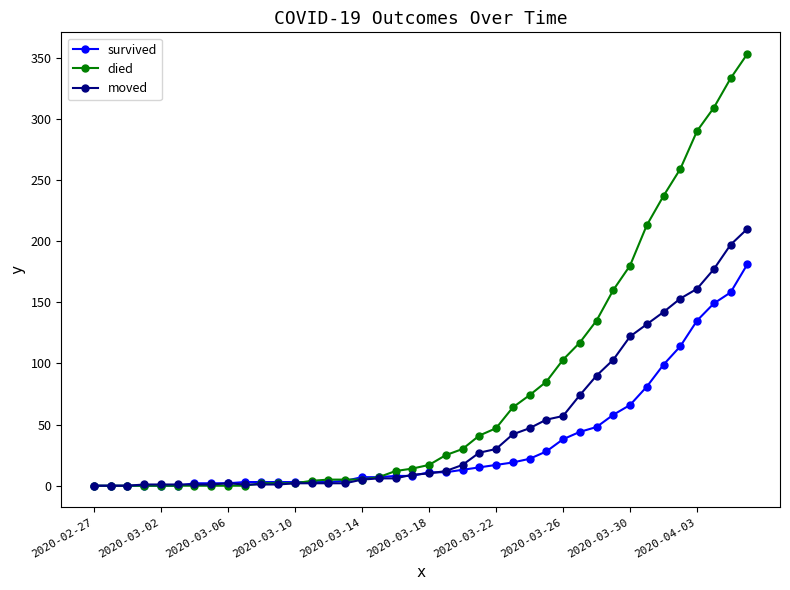

Which series ends up on top after the final intersection of survived and moved?

moved